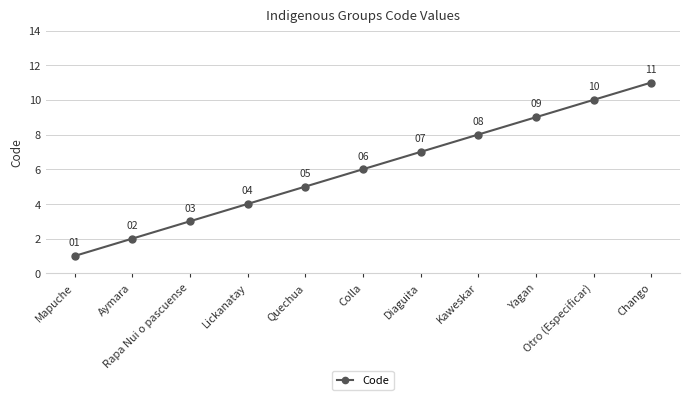

Approximately how many times larger is the value at Rapa Nui o pascuense compared to Mapuche?

3.0